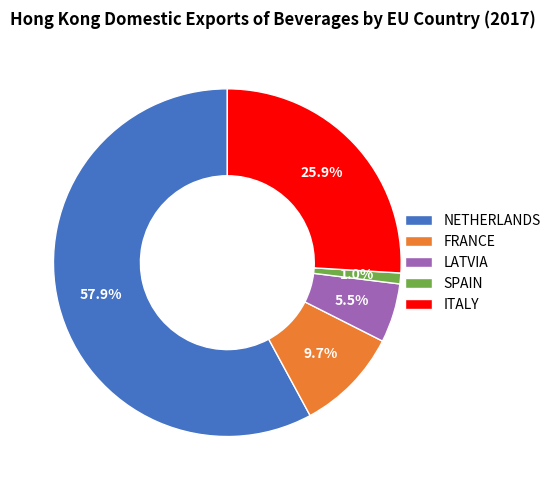

Does LATVIA account for over 50% of the chart?

No